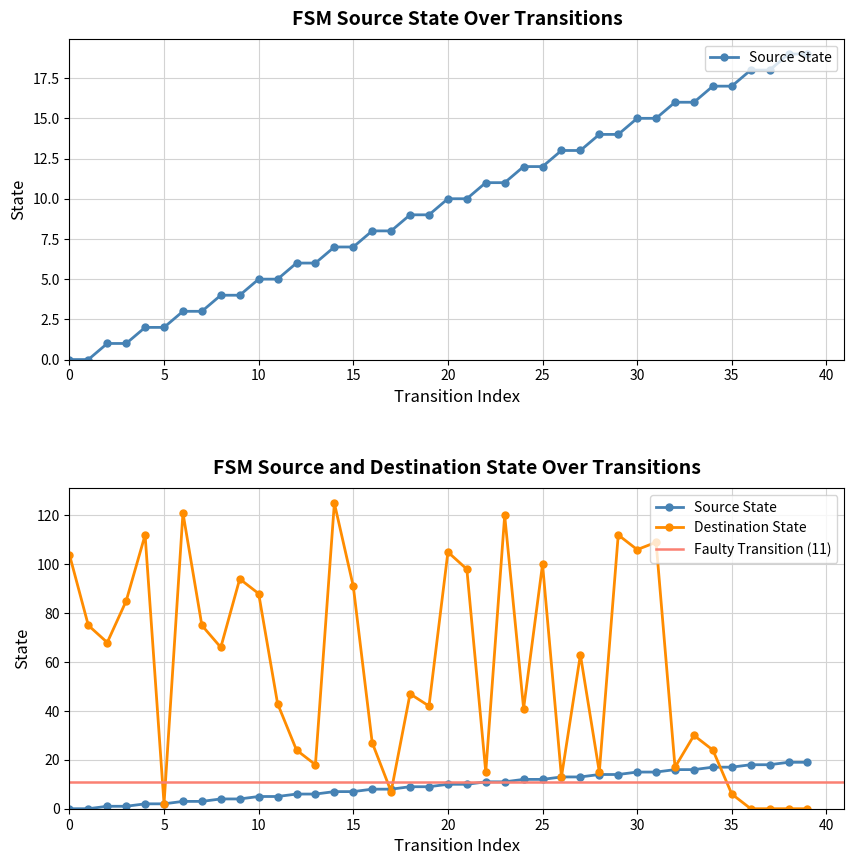

True or false: source_state and transition_index cross at least once.

False